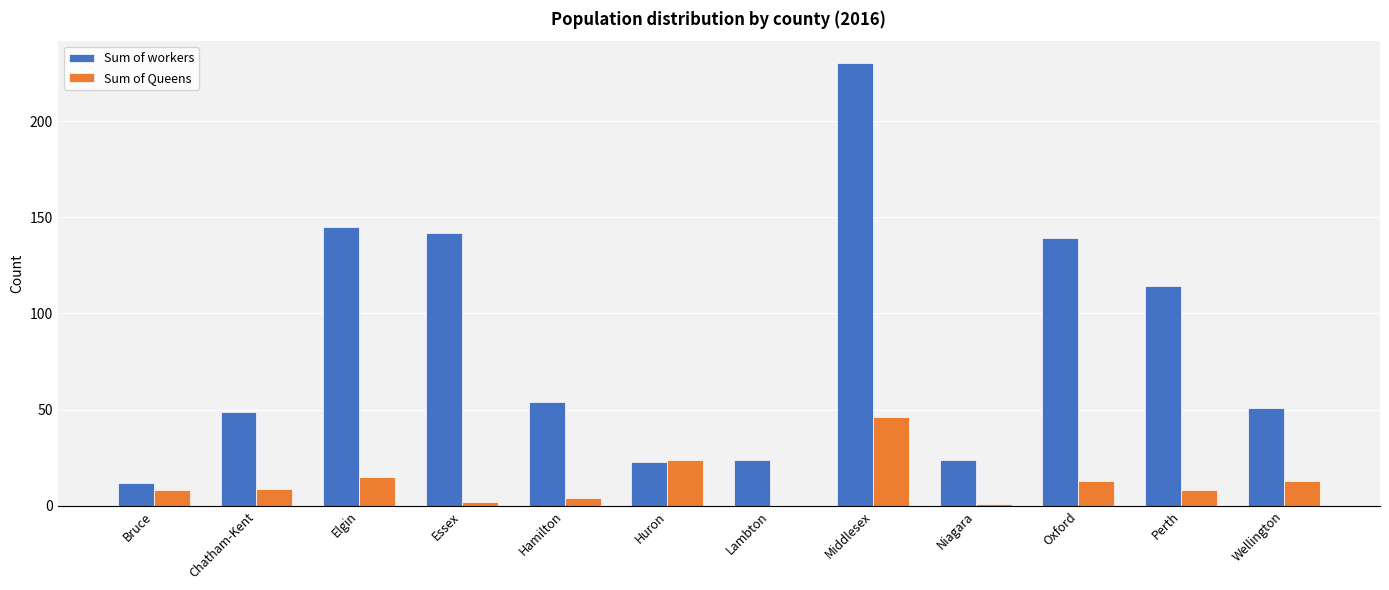

What are all the series names shown in the legend?

Sum of workers, Sum of Queens